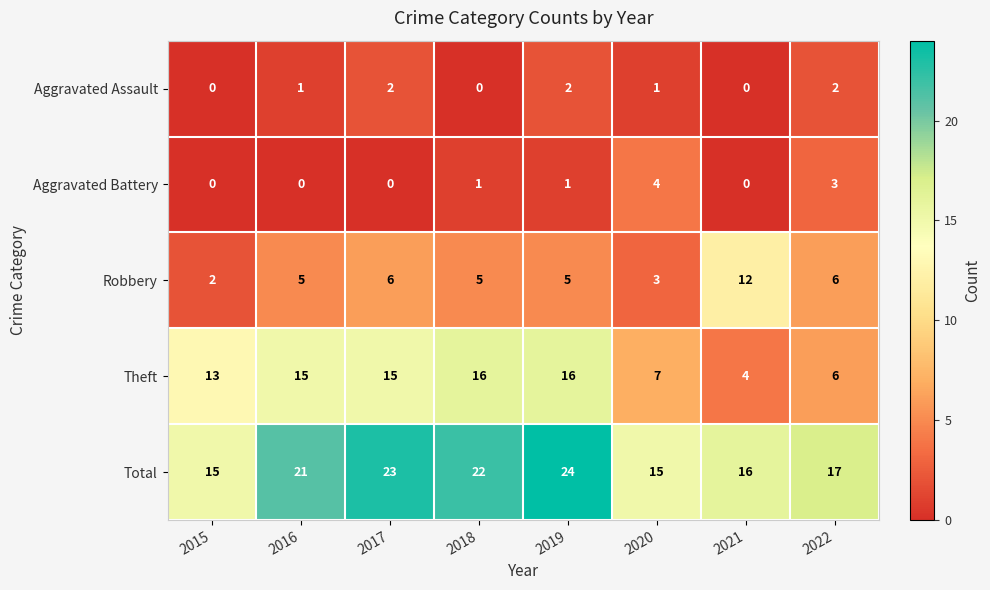

At which category does the chart reach its peak across all series?

2019